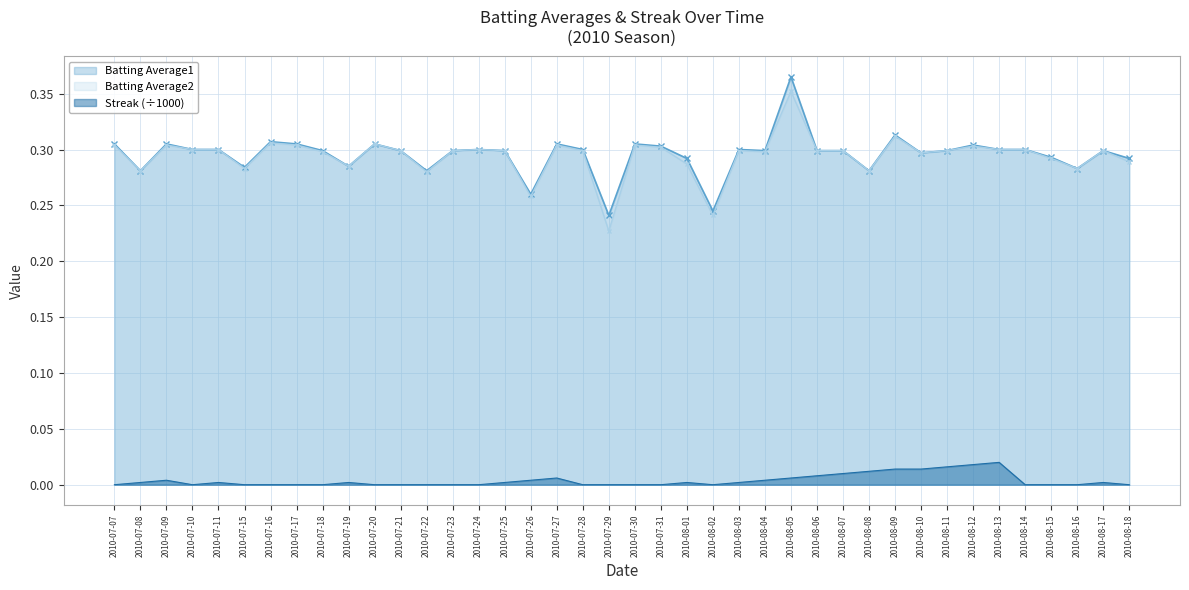

What is the value of the Batting Average1 point at the 25th from the left?

0.3